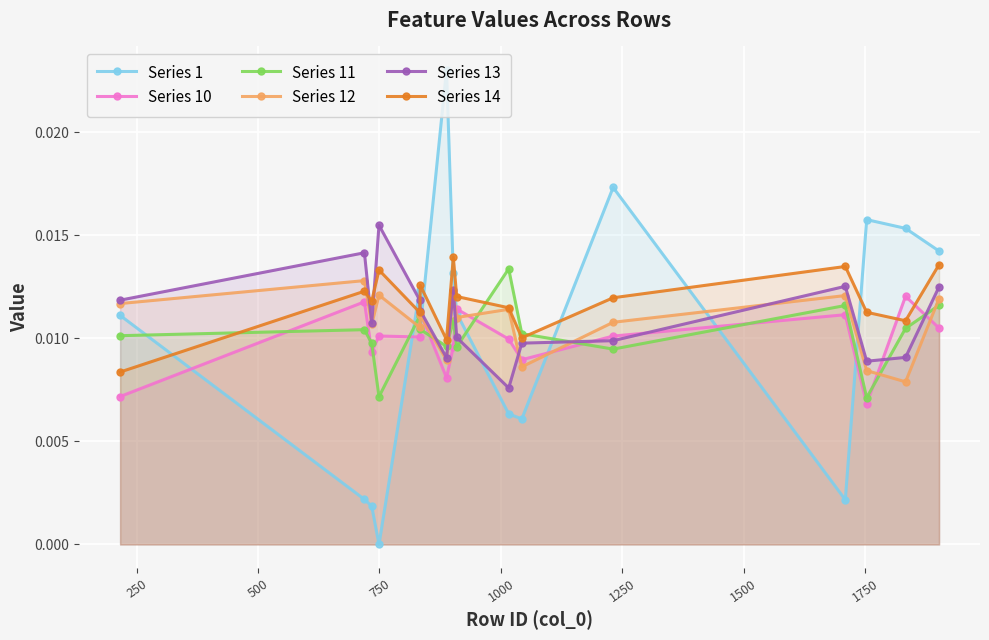

True or false: Series 1 and Series 13 cross at least once.

True